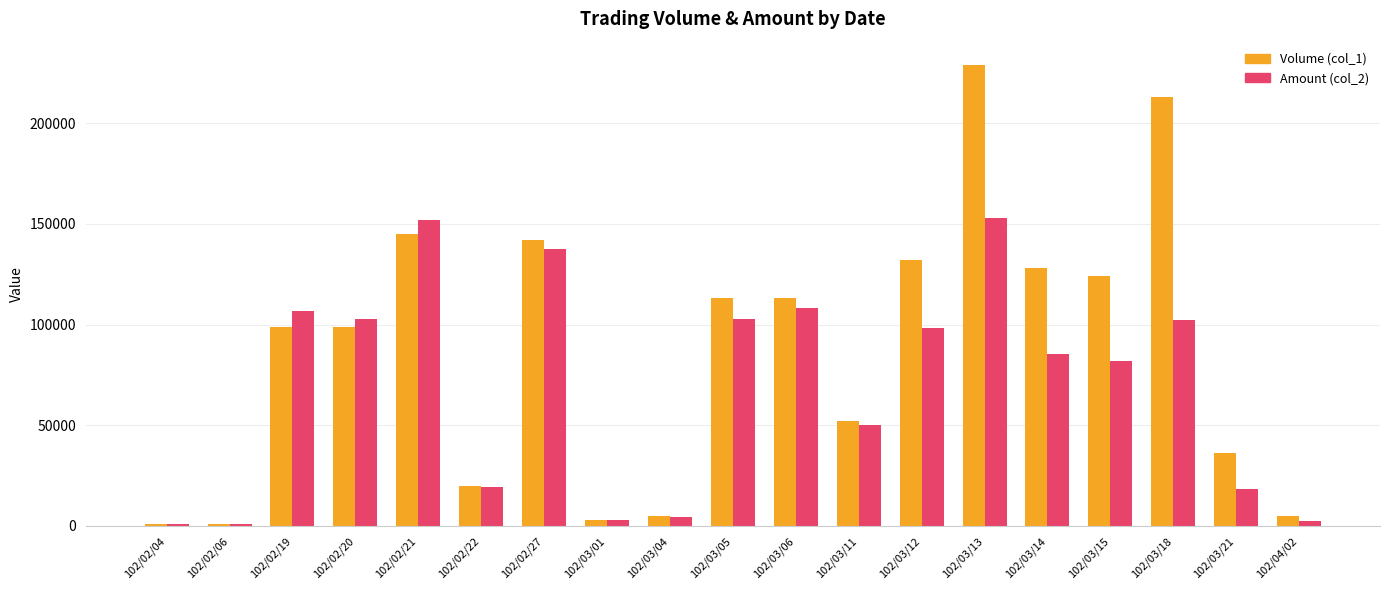

At which category is the sum across all series the highest?

102/03/13